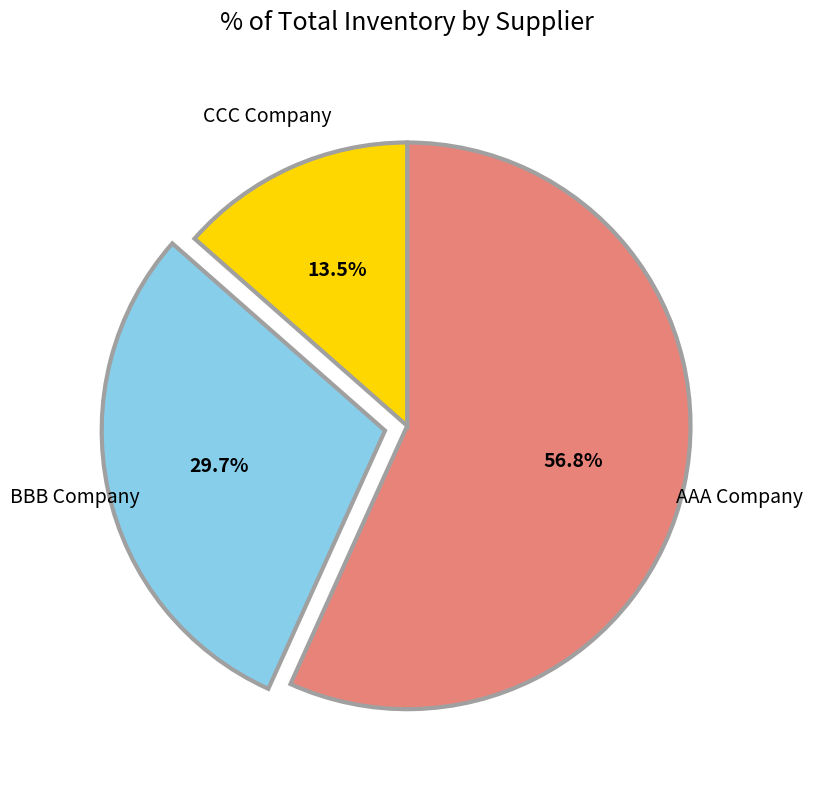

How many slices are in this pie chart?

3